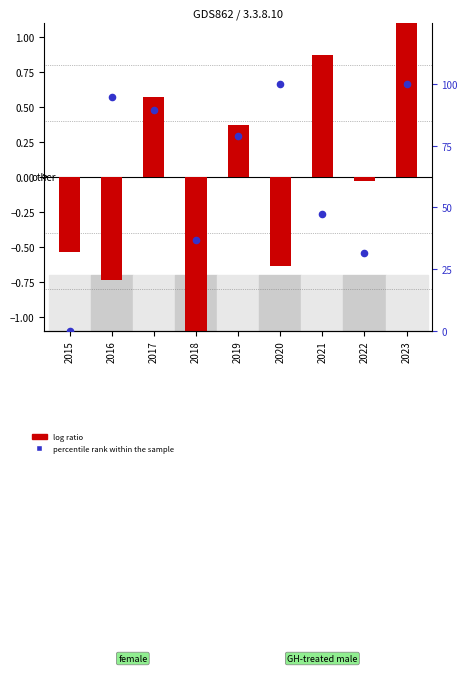

What is the total value across all series at 2022?

31.5